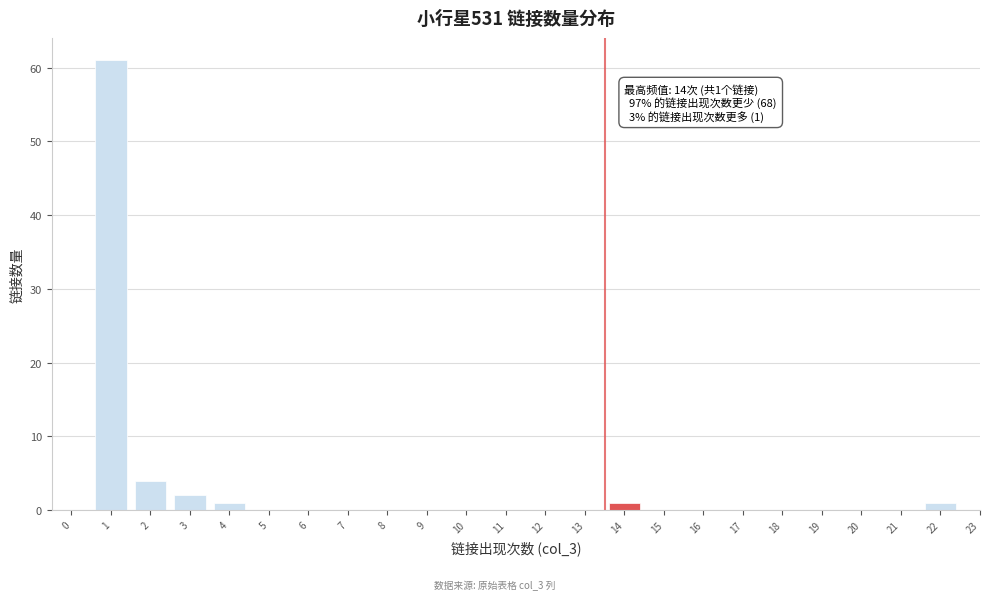

Reading right to left, transcribe all the data shown in this chart.

22=1	21=0	20=0	19=0	18=0	17=0	16=0	15=0	14=1	13=0	12=0	11=0	10=0	9=0	8=0	7=0	6=0	5=0	4=1	3=2	2=4	1=61	0=0